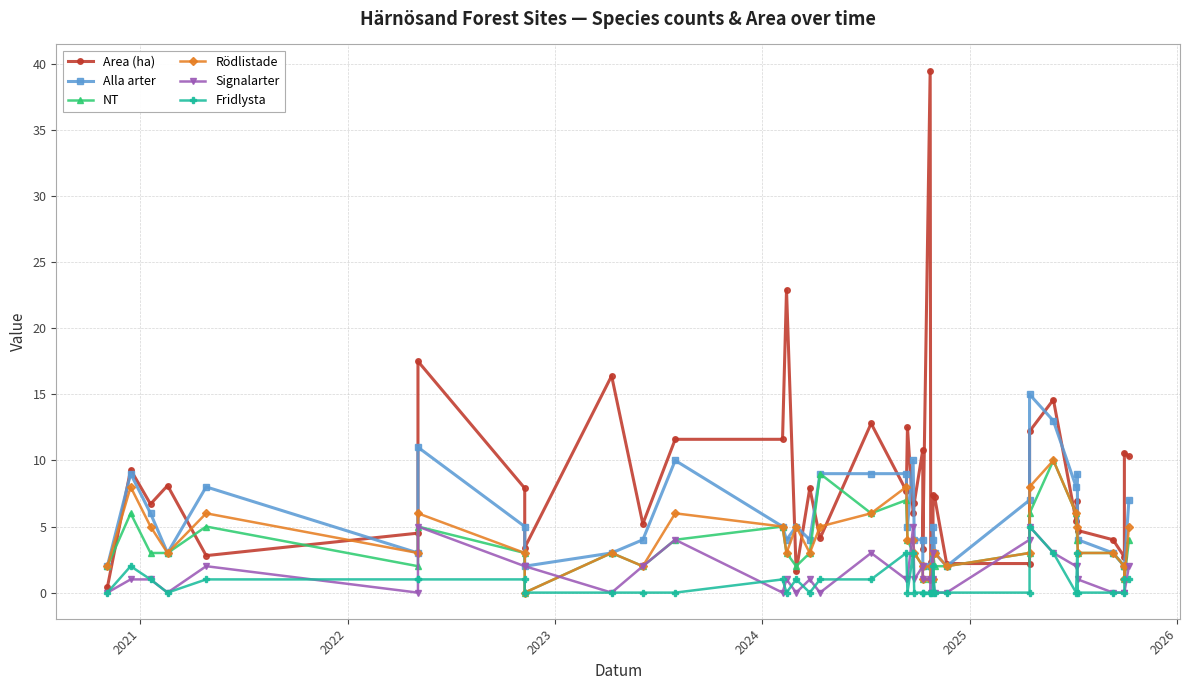

Reading left to right, transcribe all the data shown in this chart.

Area (ha): 0.4	9.3	6.7	8.1	2.8	4.5	17.5	7.9	3.4	16.4	5.2	11.6	11.6	22.9	1.6	7.9	4.1	12.8	7.7	12.5	6.0	6.8	10.8	3.3	39.5	2.3	1.0	7.4	7.2	2.2	2.2	12.2	14.6	5.4	6.9	4.7	4.0	2.7	10.6	10.3
Alla arter: 2.0	9.0	6.0	3.0	8.0	3.0	11.0	5.0	2.0	3.0	4.0	10.0	5.0	4.0	5.0	4.0	9.0	9.0	9.0	5.0	10.0	4.0	4.0	2.0	2.0	2.0	4.0	5.0	3.0	2.0	7.0	15.0	13.0	8.0	9.0	4.0	3.0	2.0	2.0	7.0
NT: 2.0	6.0	3.0	3.0	5.0	2.0	5.0	3.0	0.0	3.0	2.0	4.0	5.0	3.0	2.0	3.0	9.0	6.0	7.0	4.0	3.0	3.0	2.0	1.0	1.0	2.0	1.0	3.0	2.0	2.0	3.0	6.0	10.0	6.0	4.0	3.0	3.0	2.0	1.0	4.0
Rödlistade: 2.0	8.0	5.0	3.0	6.0	3.0	6.0	3.0	0.0	3.0	2.0	6.0	5.0	3.0	5.0	3.0	5.0	6.0	8.0	4.0	4.0	3.0	2.0	1.0	1.0	2.0	1.0	3.0	3.0	2.0	3.0	8.0	10.0	6.0	5.0	3.0	3.0	2.0	1.0	5.0
Signalarter: 0.0	1.0	1.0	0.0	2.0	0.0	5.0	2.0	2.0	0.0	2.0	4.0	0.0	1.0	0.0	1.0	0.0	3.0	1.0	1.0	5.0	1.0	2.0	1.0	1.0	0.0	3.0	1.0	0.0	0.0	4.0	5.0	3.0	2.0	2.0	1.0	0.0	0.0	0.0	2.0
Fridlysta: 0.0	2.0	1.0	0.0	1.0	1.0	1.0	1.0	0.0	0.0	0.0	0.0	1.0	0.0	1.0	0.0	1.0	1.0	3.0	0.0	3.0	0.0	0.0	0.0	0.0	0.0	0.0	2.0	0.0	0.0	0.0	5.0	3.0	0.0	3.0	0.0	0.0	0.0	1.0	1.0